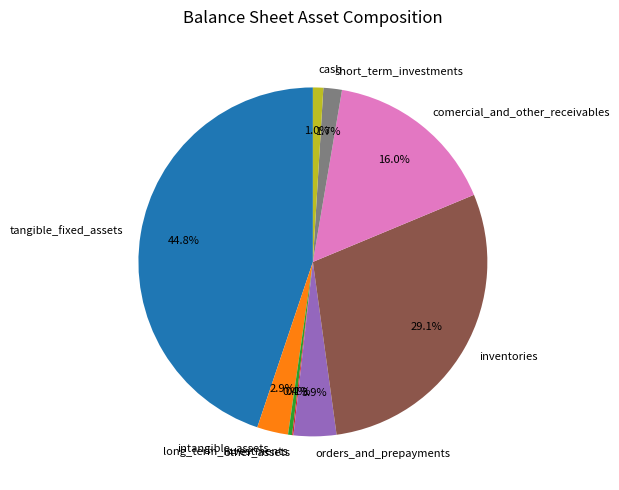

To the nearest percent, what percentage of the pie is short_term_investments?

2%